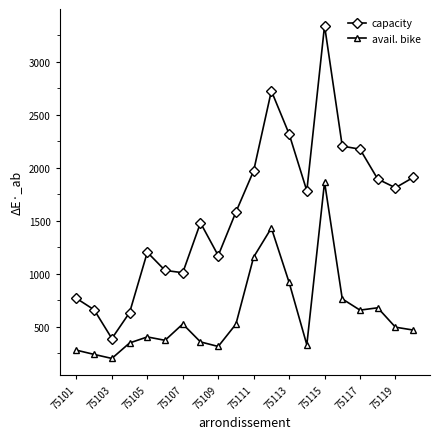

True or false: avail. bike has more than 1 interior local peaks.

True